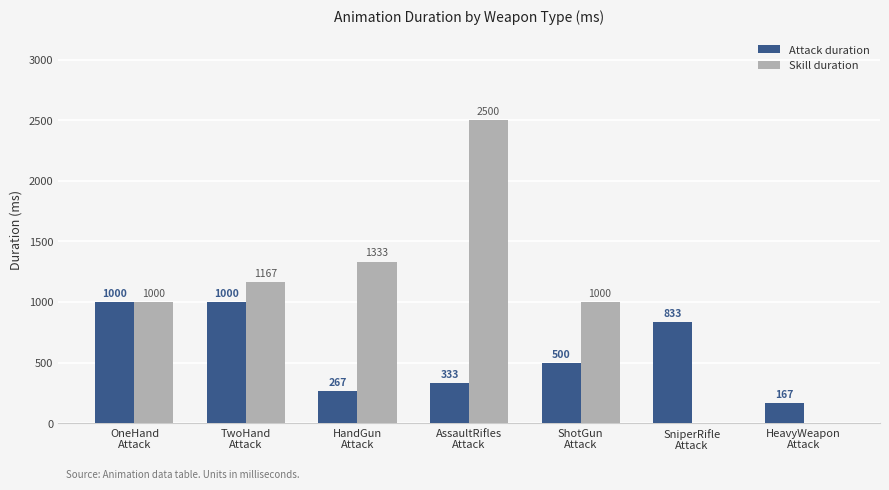

What is the sum of all Attack duration values?

4100